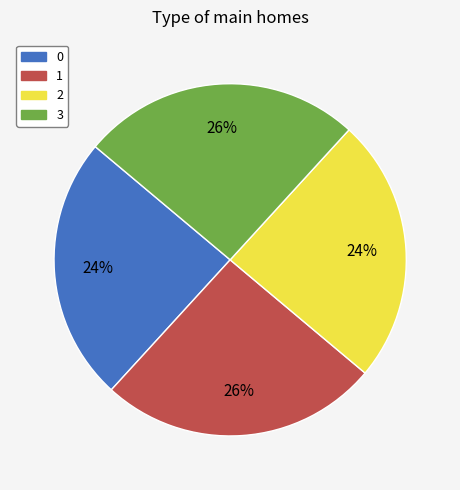

Approximately how many times larger is the value at 0 compared to 3?

0.9